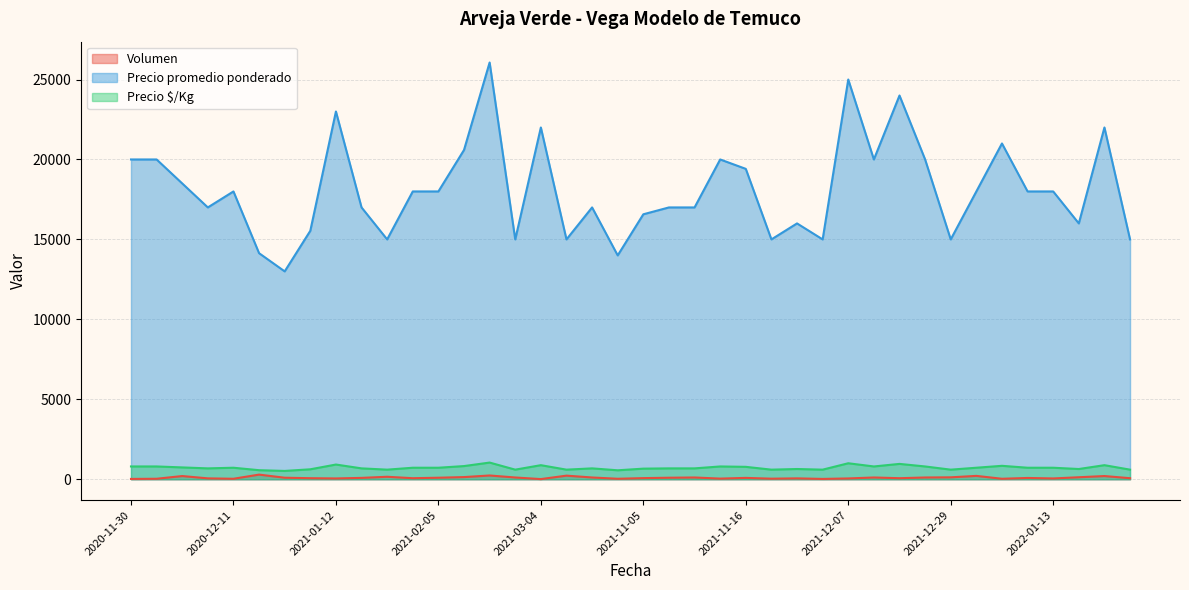

What is the value of the Precio promedio ponderado point at the 11th from the left?

15000